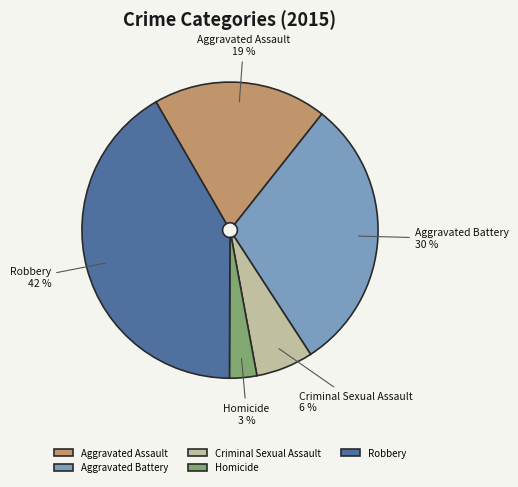

Which slice is the smallest?

Homicide